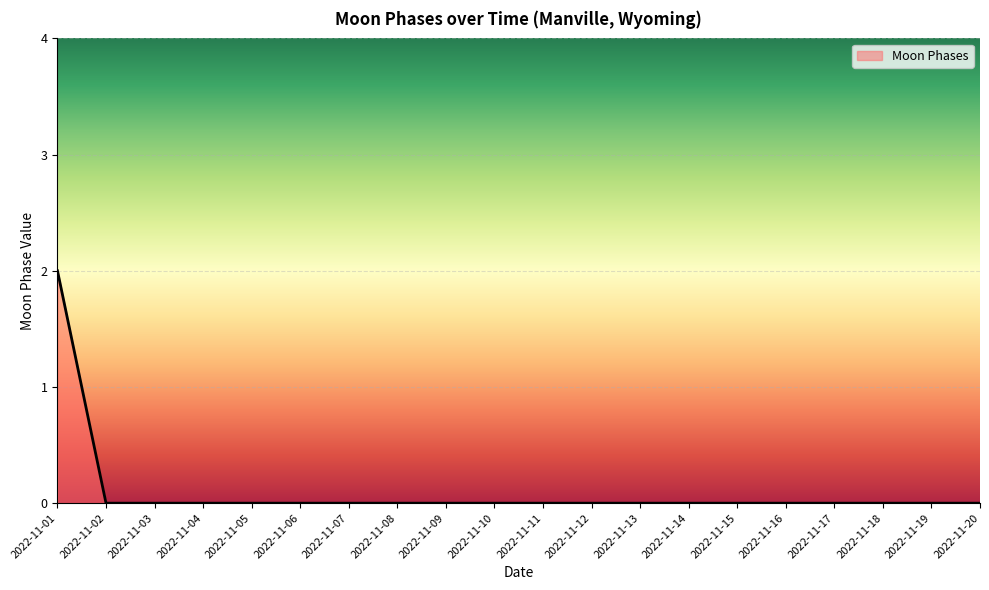

Is it true that the value at 2022-11-15 is 1?

False